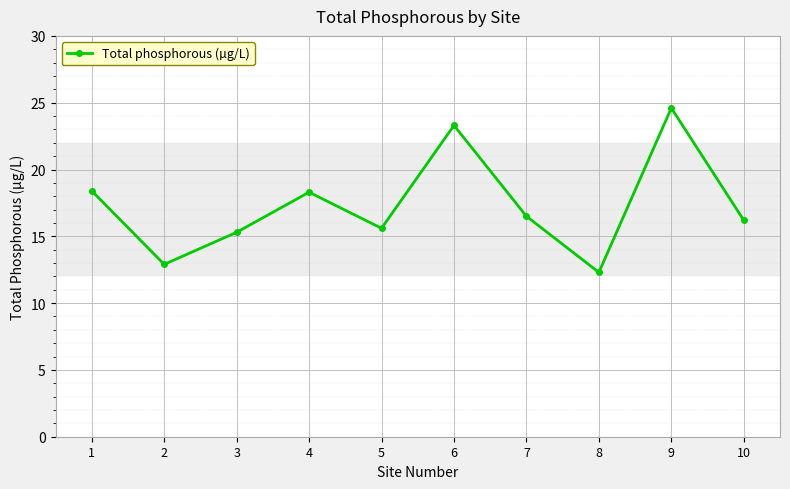

How many lines are shown in the chart?

1